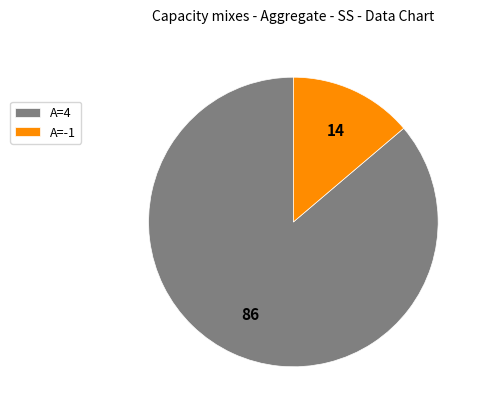

The A=4 slice represents 86% of the pie. True or false?

True